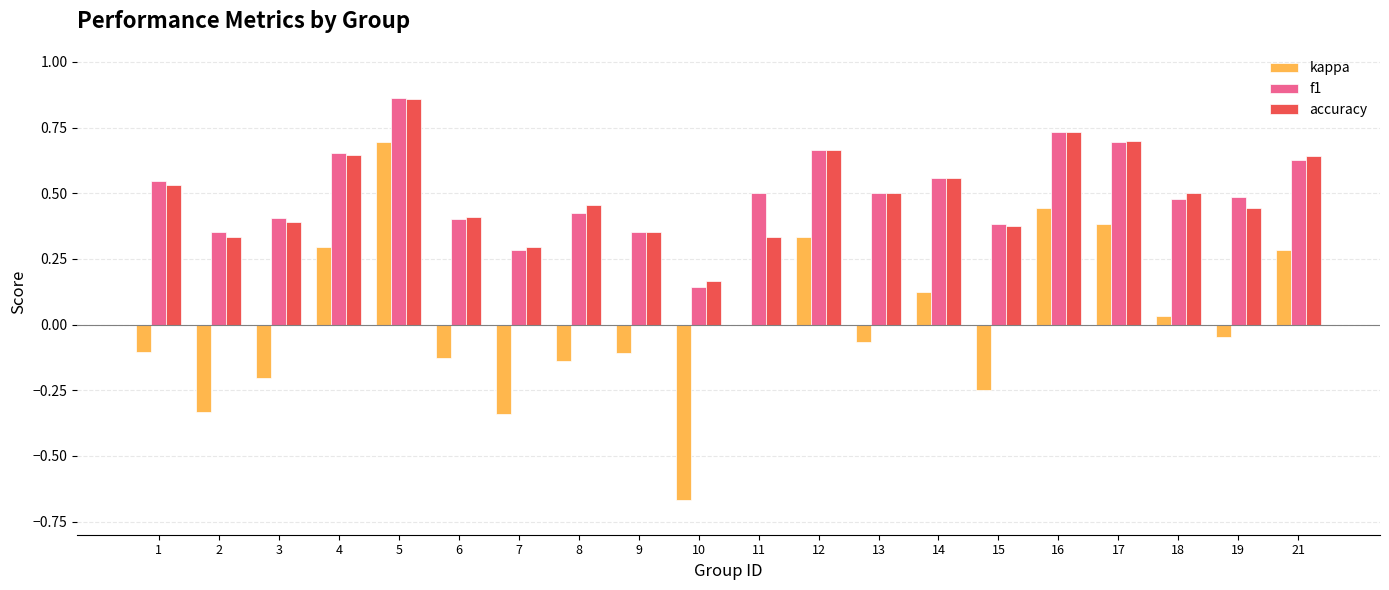

The f1 series shows 1.1 at 12. True or false?

False